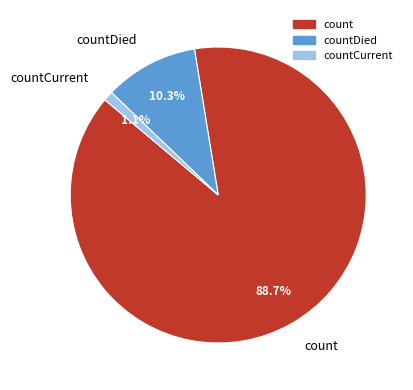

Is countDied the majority of the pie?

No